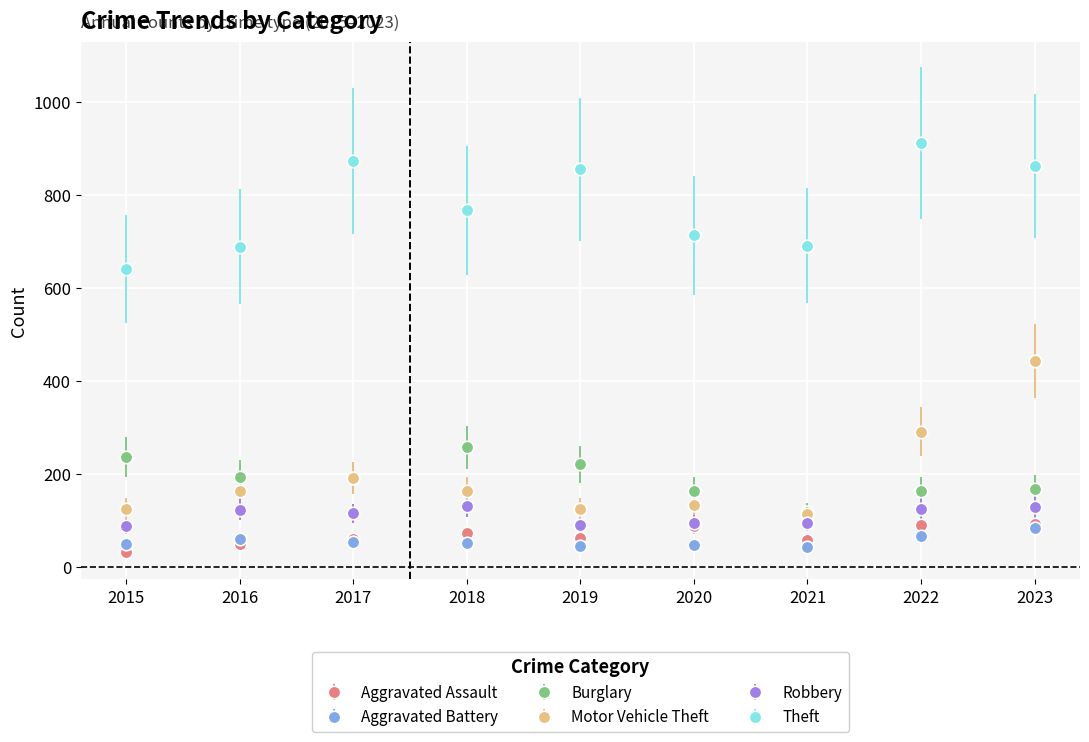

What is the difference between the maximum and minimum values in the Burglary series?

140